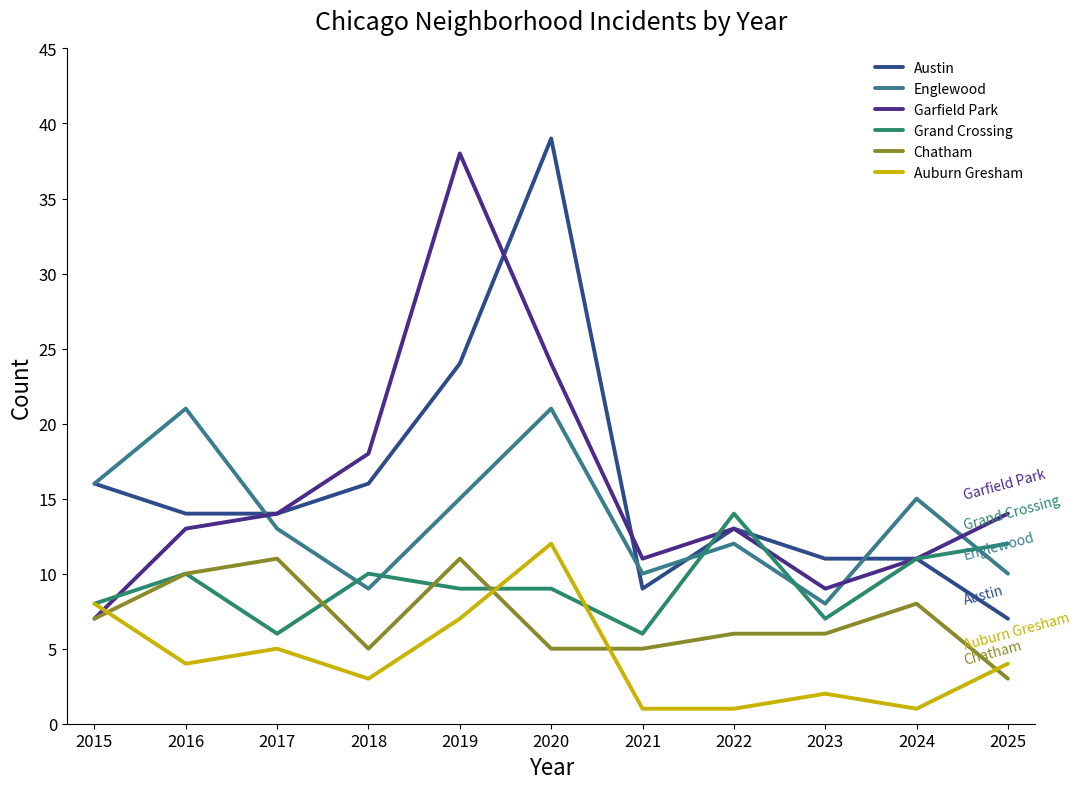

What is the average value of the Austin series?

16